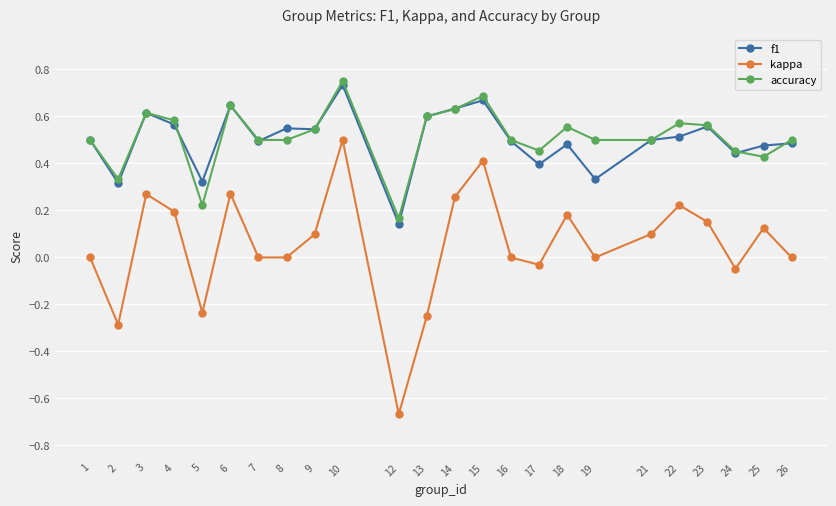

At which category does kappa reach its first local valley?

2